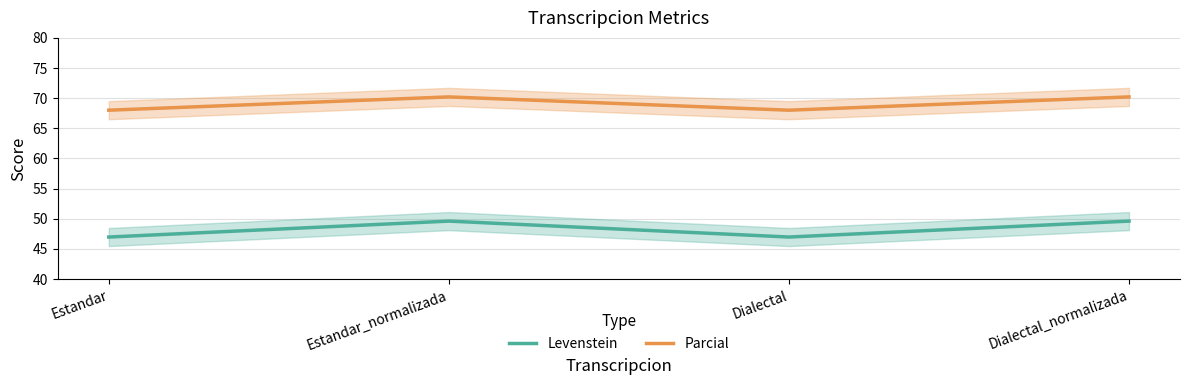

Does the chart have visible grid lines?

Yes